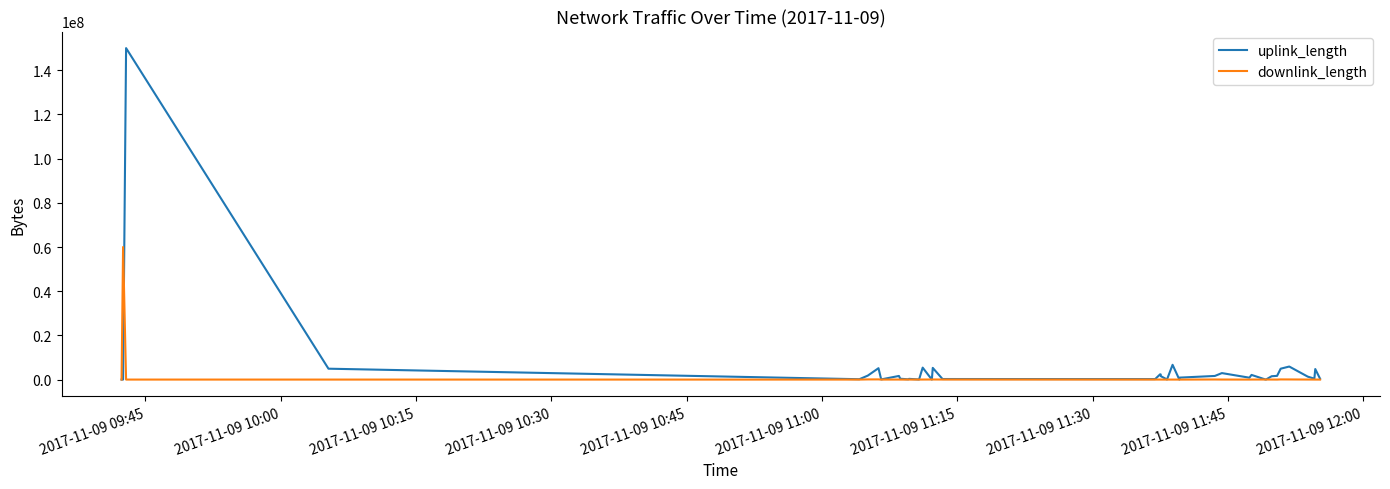

What is the maximum value for uplink_length?

150008156